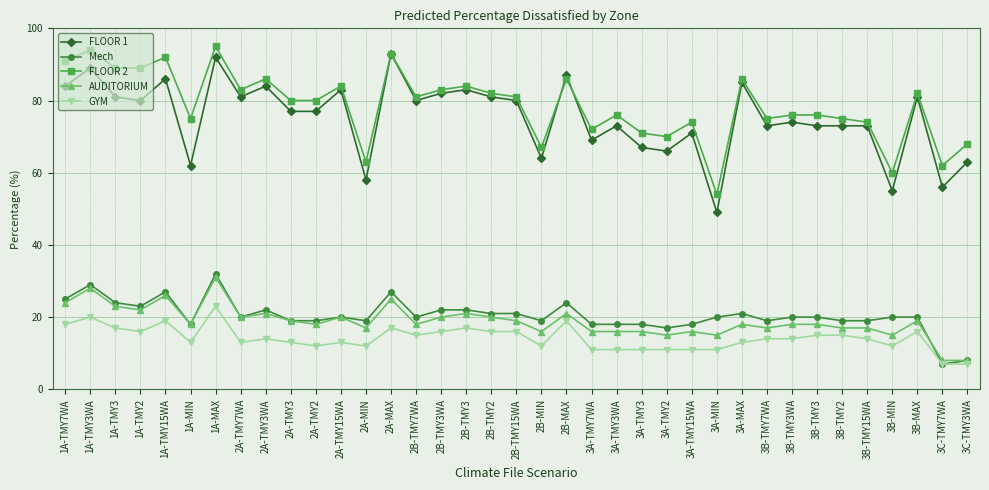

What is the lowest value of the FLOOR 2 series?

54